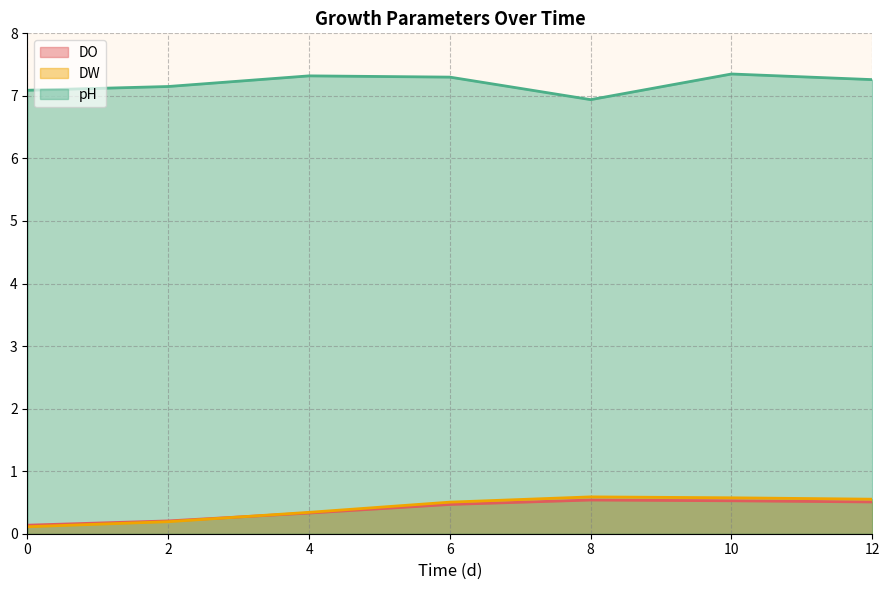

Reading left to right, transcribe all the data shown in this chart.

DO: 0.1	0.2	0.3	0.5	0.5	0.5	0.5
DW: 0.1	0.2	0.3	0.5	0.6	0.6	0.6
pH: 7.1	7.2	7.3	7.3	6.9	7.3	7.3